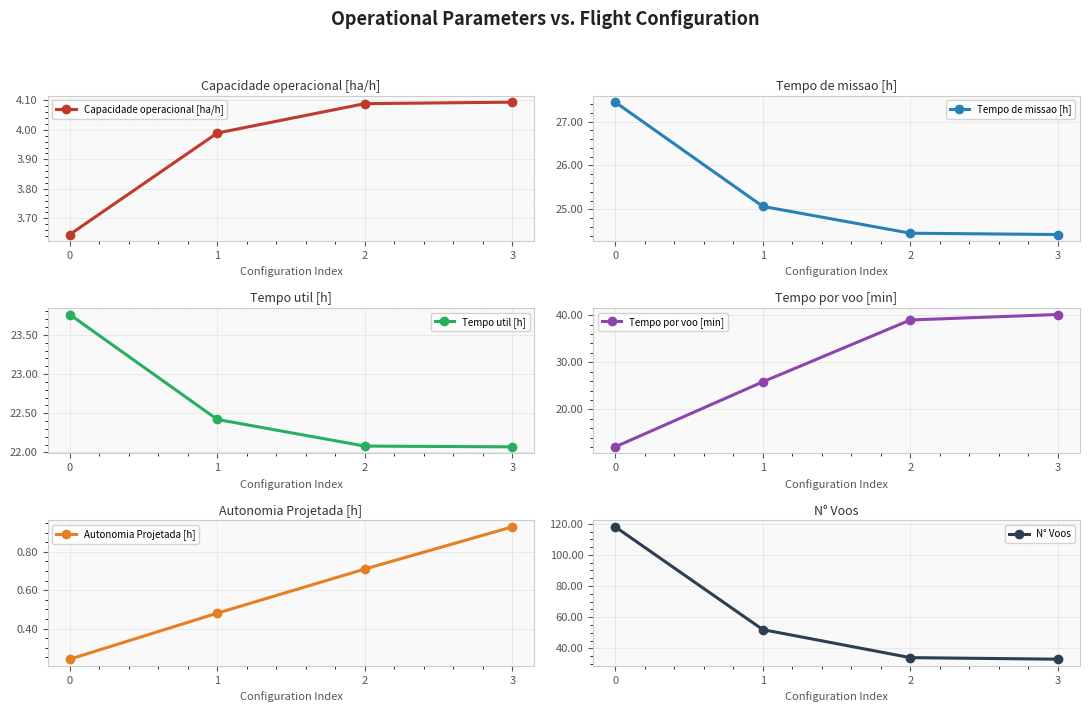

How many values in the Capacidade operacional [ha/h] series exceed 4?

2